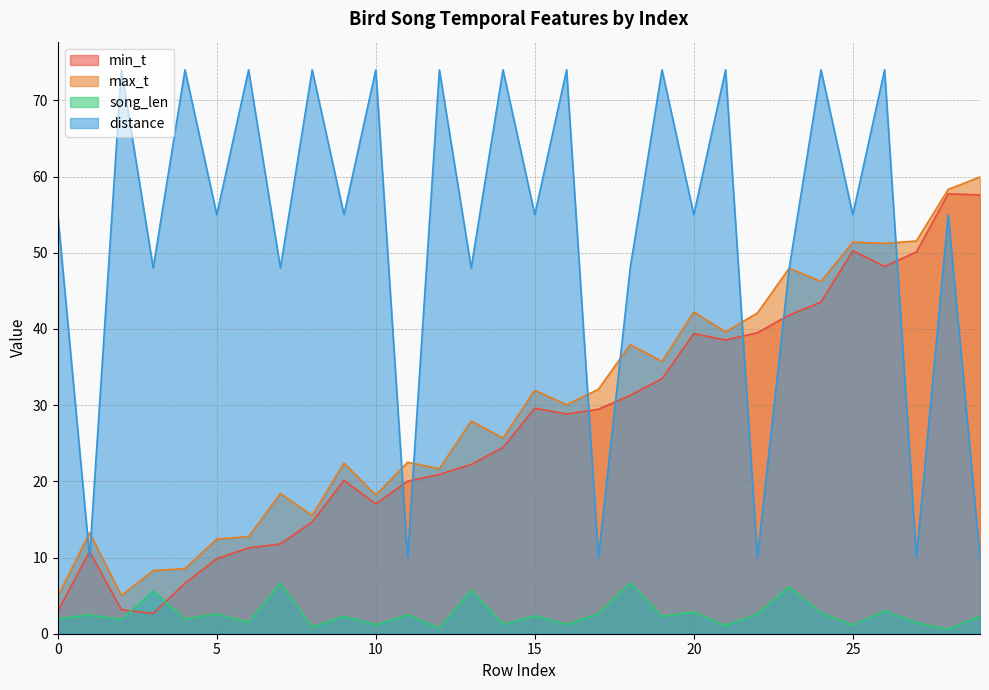

Rank the categories by max_t value from highest to lowest.

29, 28, 27, 25, 26, 23, 24, 20, 22, 21, 18, 19, 17, 15, 16, 13, 14, 11, 9, 12, 7, 10, 8, 1, 6, 5, 4, 3, 2, 0